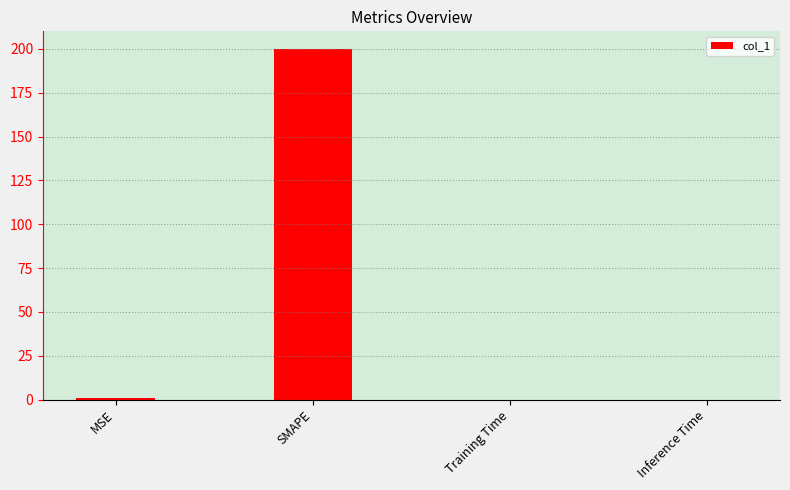

How many categories are shown in the chart?

4